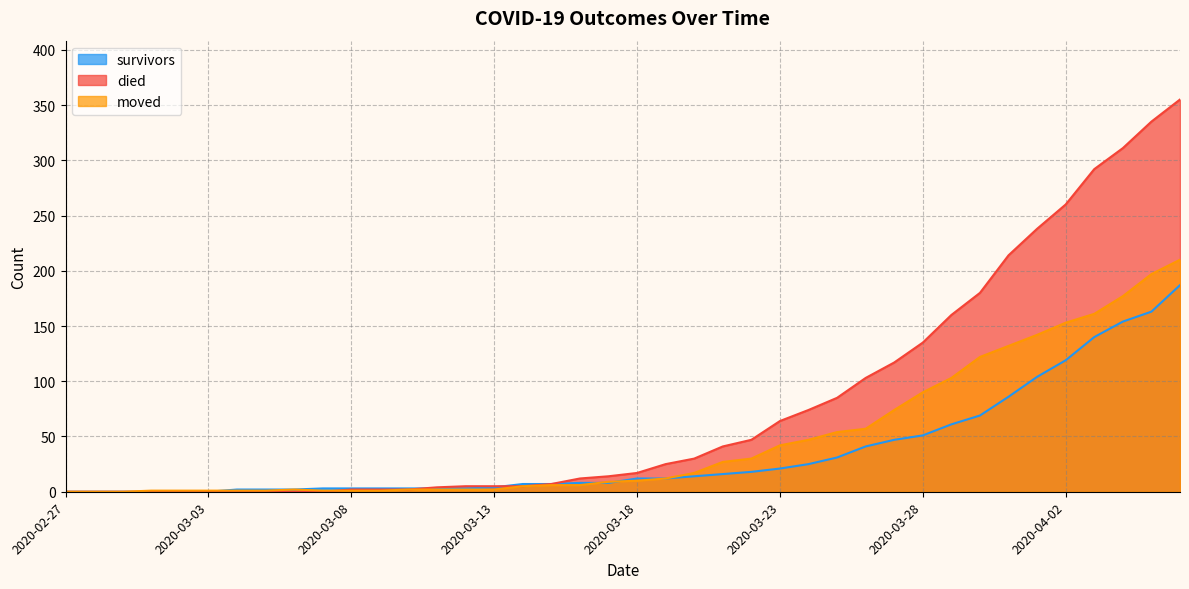

What are all the series names shown in the legend?

survivors, died, moved